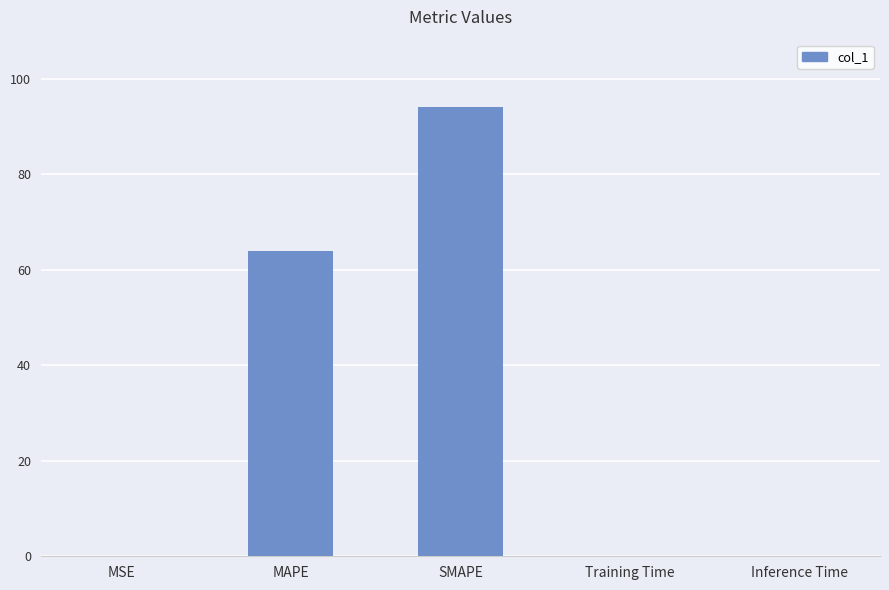

Which has a higher value, SMAPE or MSE?

SMAPE